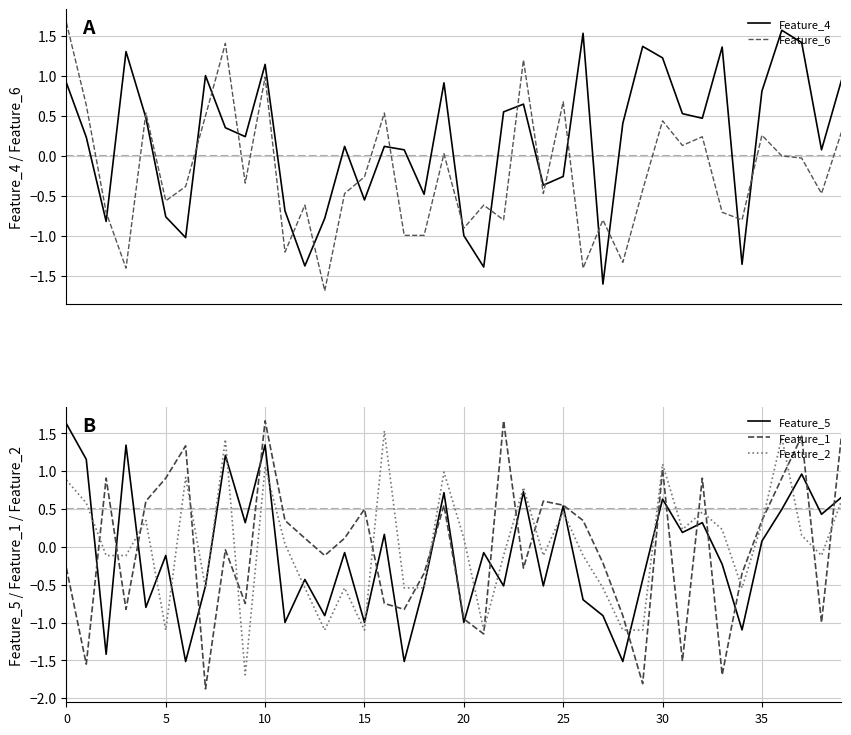

What is the average value of the Feature_4 series?

0.2